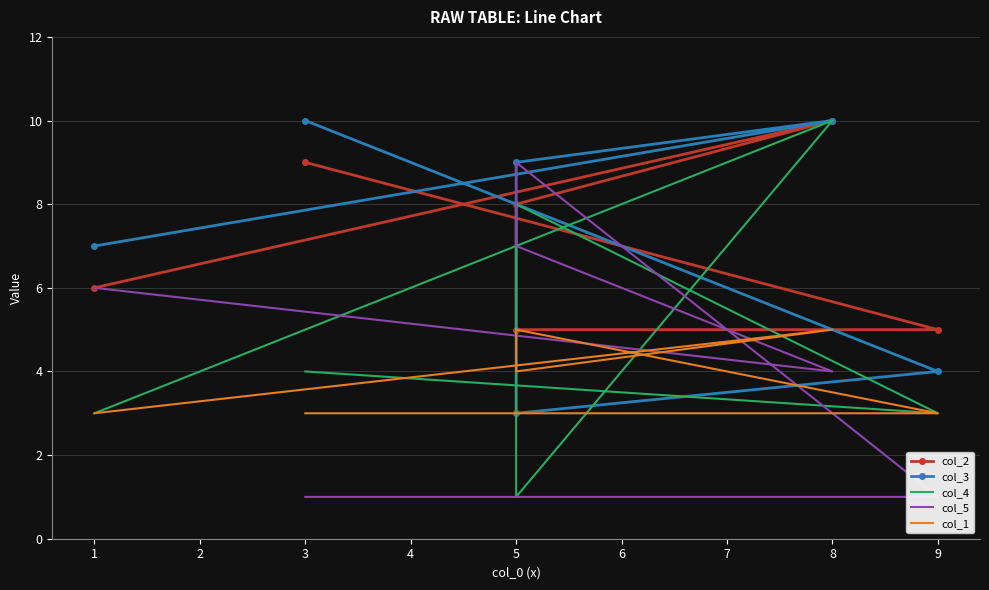

What is the maximum value shown in the chart?

10